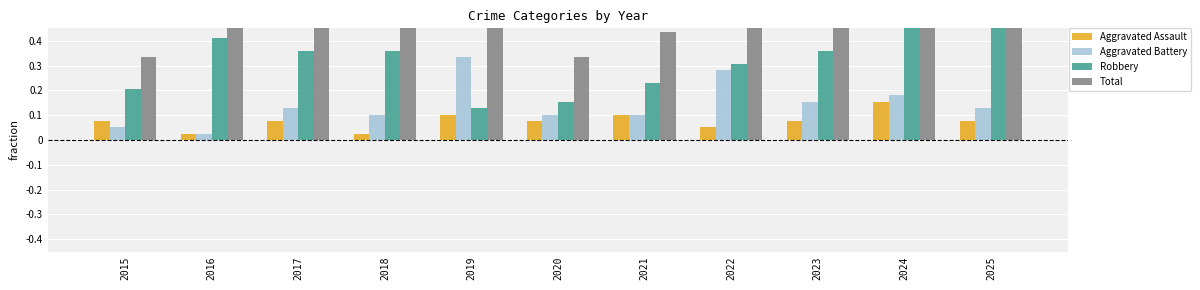

Between 2022 and 2015, which is larger?

2015